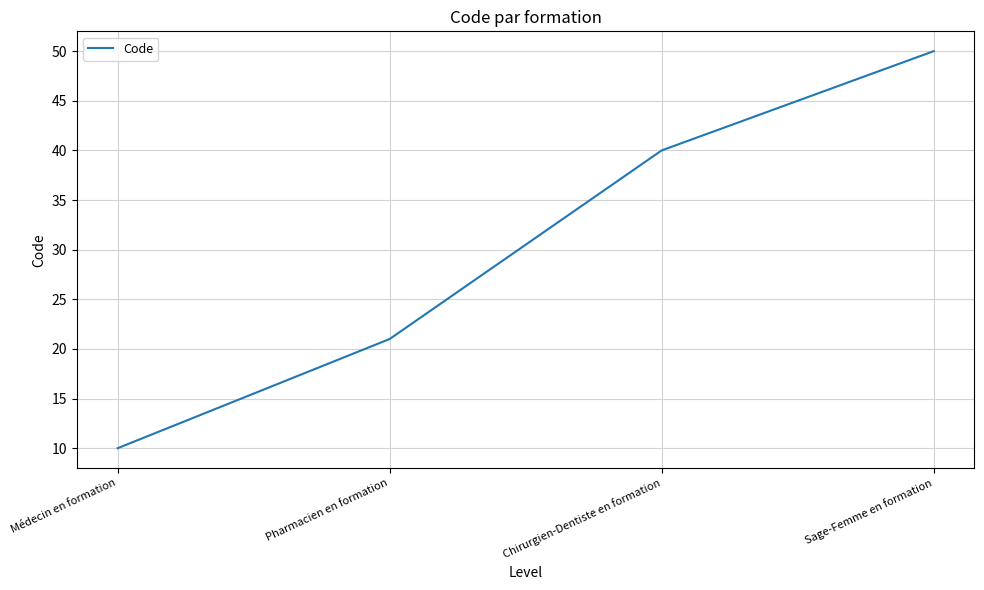

What position from the right is Médecin en formation?

4